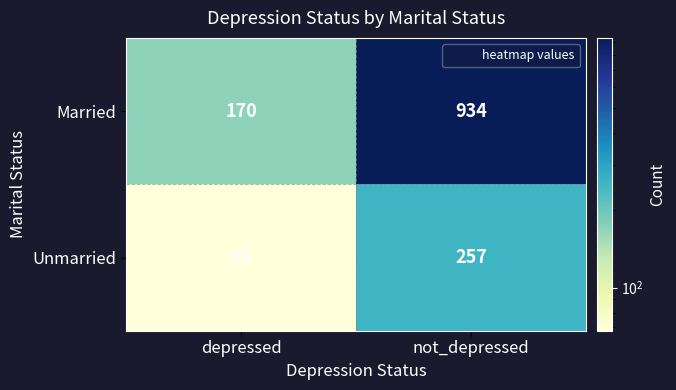

What value does the Married series have at not_depressed?

934